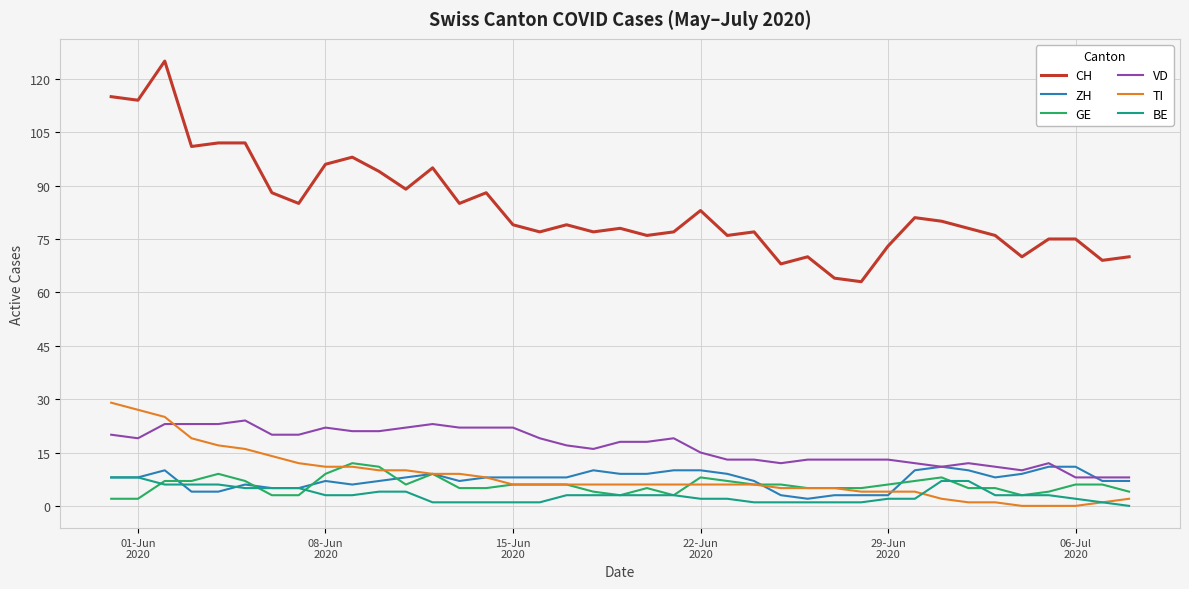

Which series has the largest total across all categories?

CH